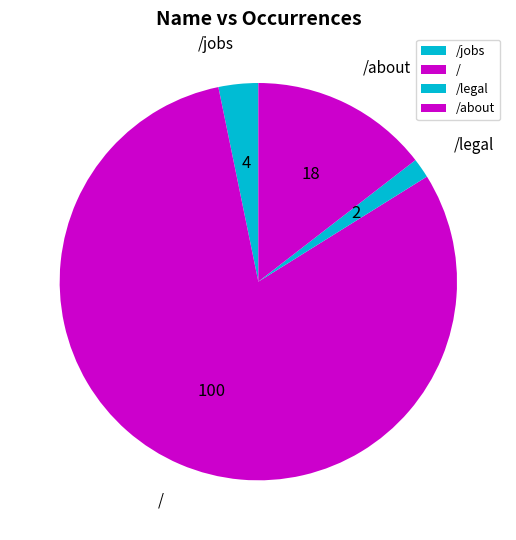

The / slice represents 92% of the pie. True or false?

False